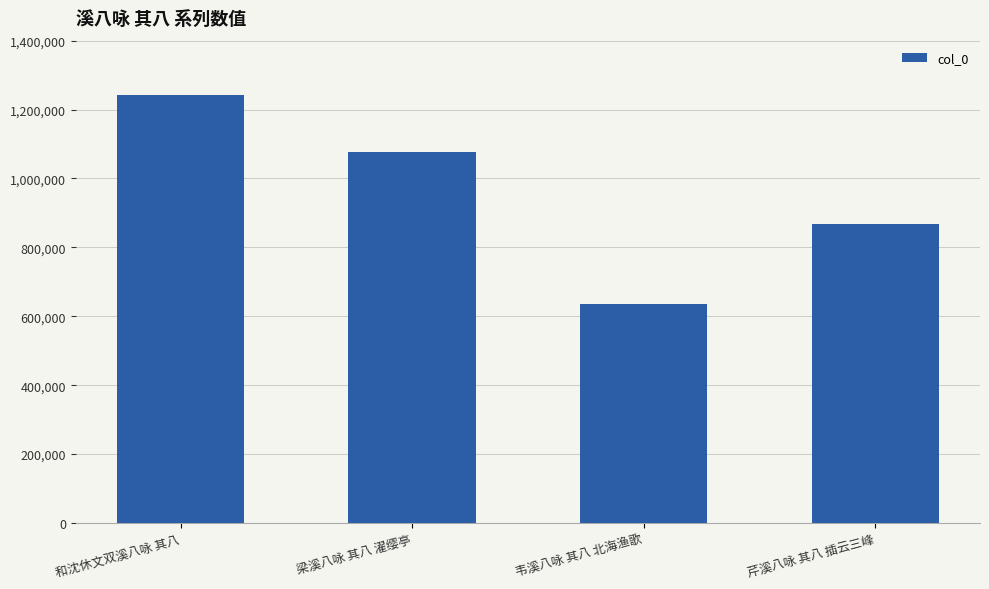

What is the difference between the maximum and minimum values?

605404